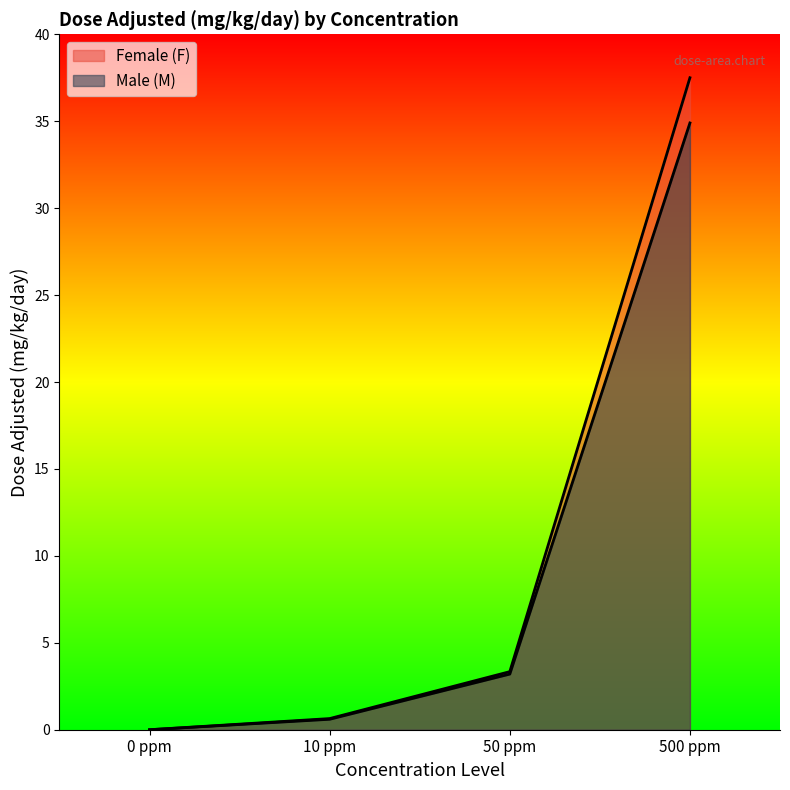

True or false: Female (F) has more than 0 interior local peaks.

False